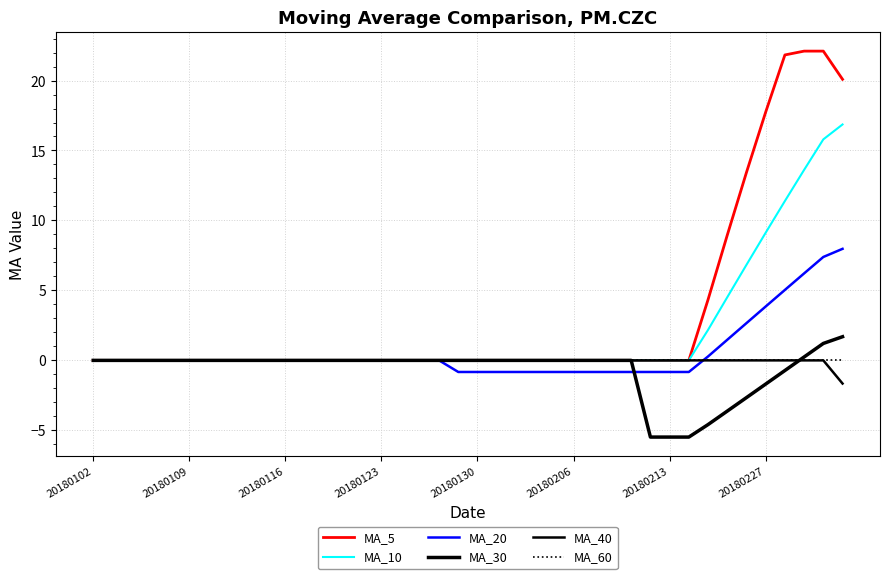

How many lines are shown in the chart?

6